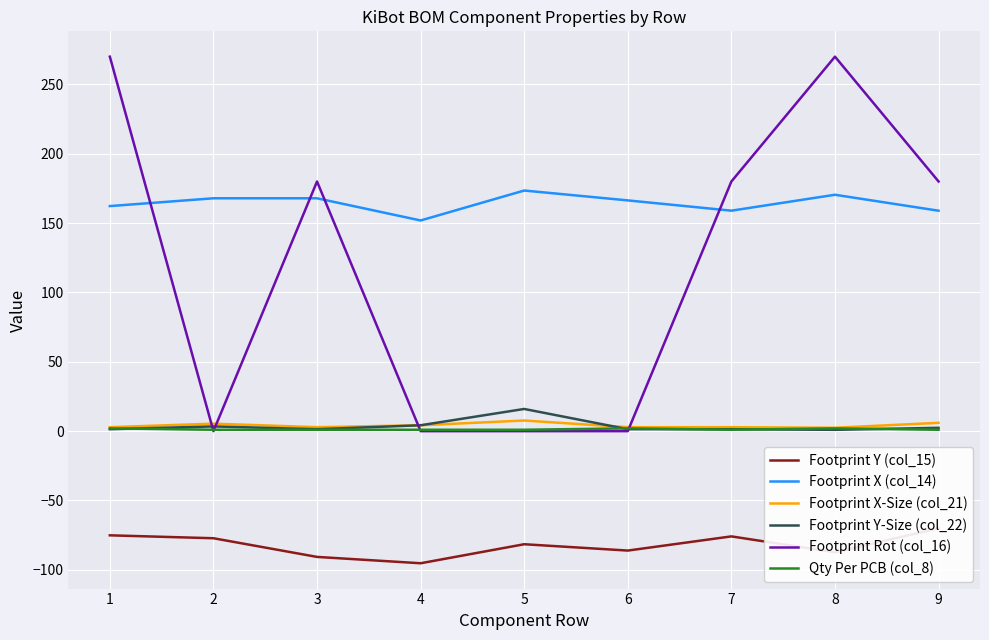

At which category does the chart reach its minimum across all series?

4